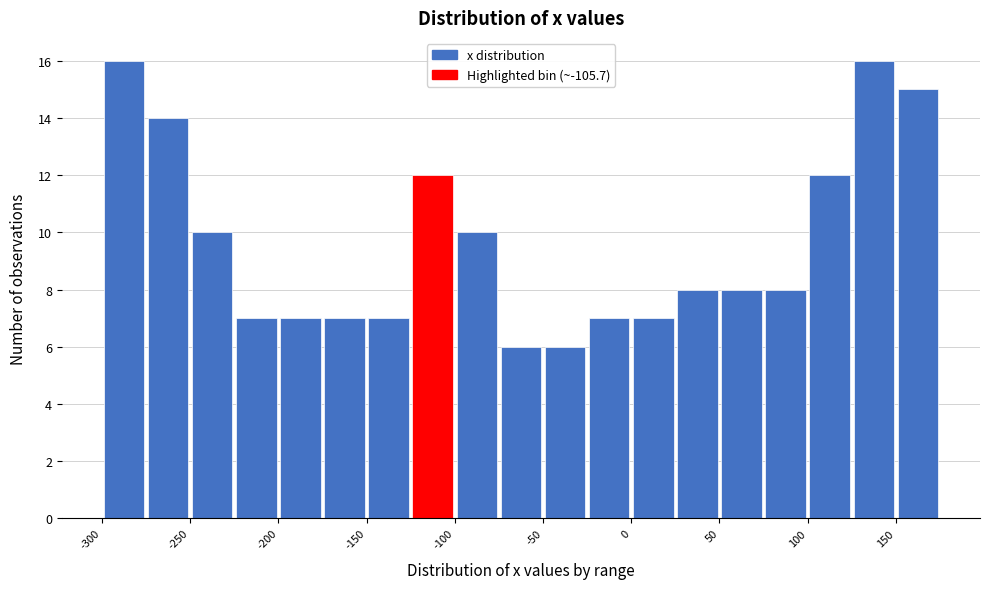

What is the height of the bar covering 25 to 50 on the x-axis? The values are not printed on the chart, so give them approximately, as read against the axis.

8